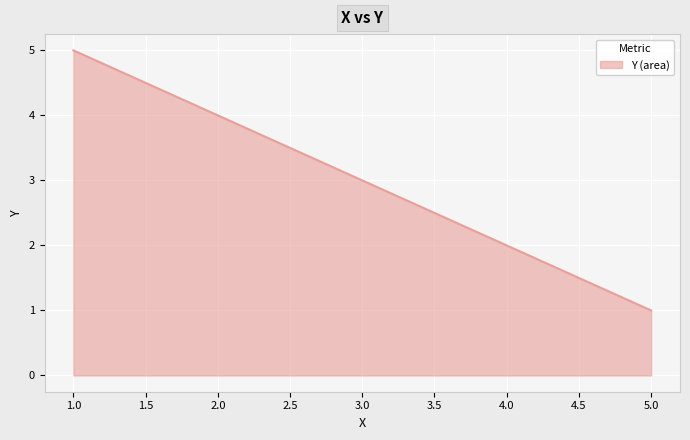

What is the ratio of the value at 3.0 to the value at 1.0?

0.6